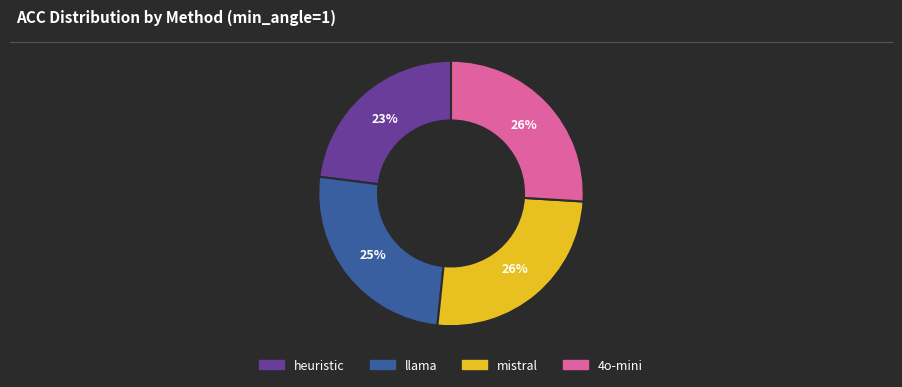

To the nearest percent, what is the combined percentage of heuristic and mistral?

49%